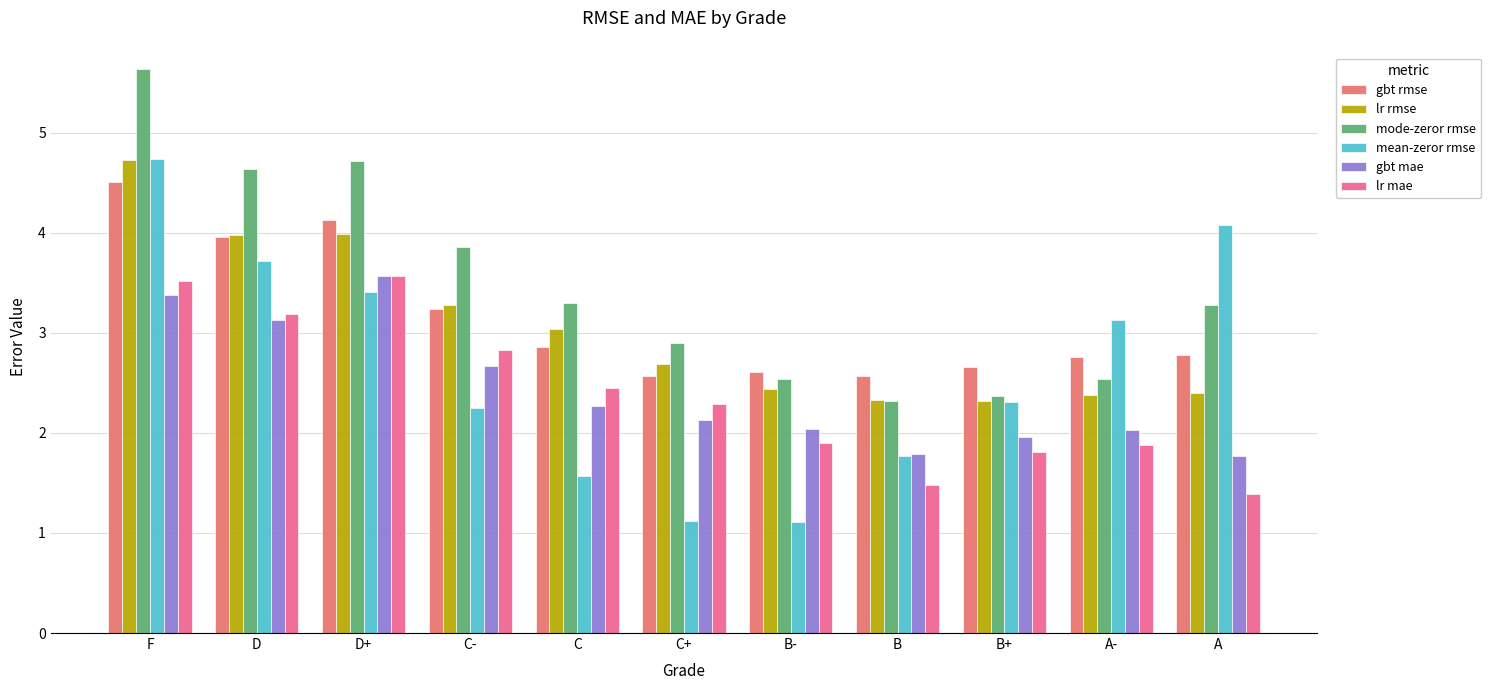

What is the label of the 1st bar from the right?

A